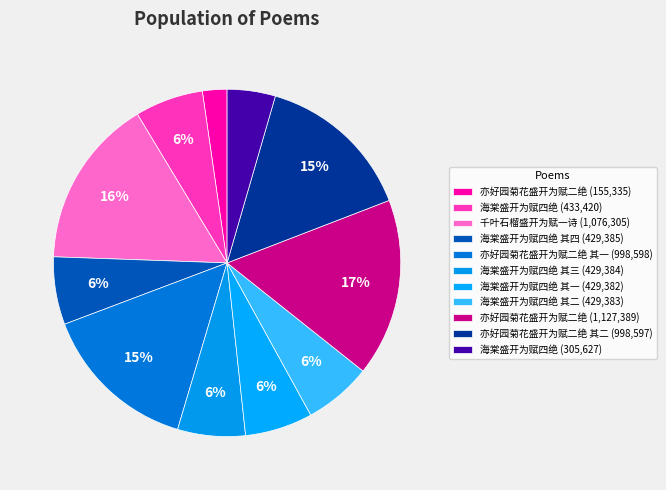

How many slices are in this pie chart?

11